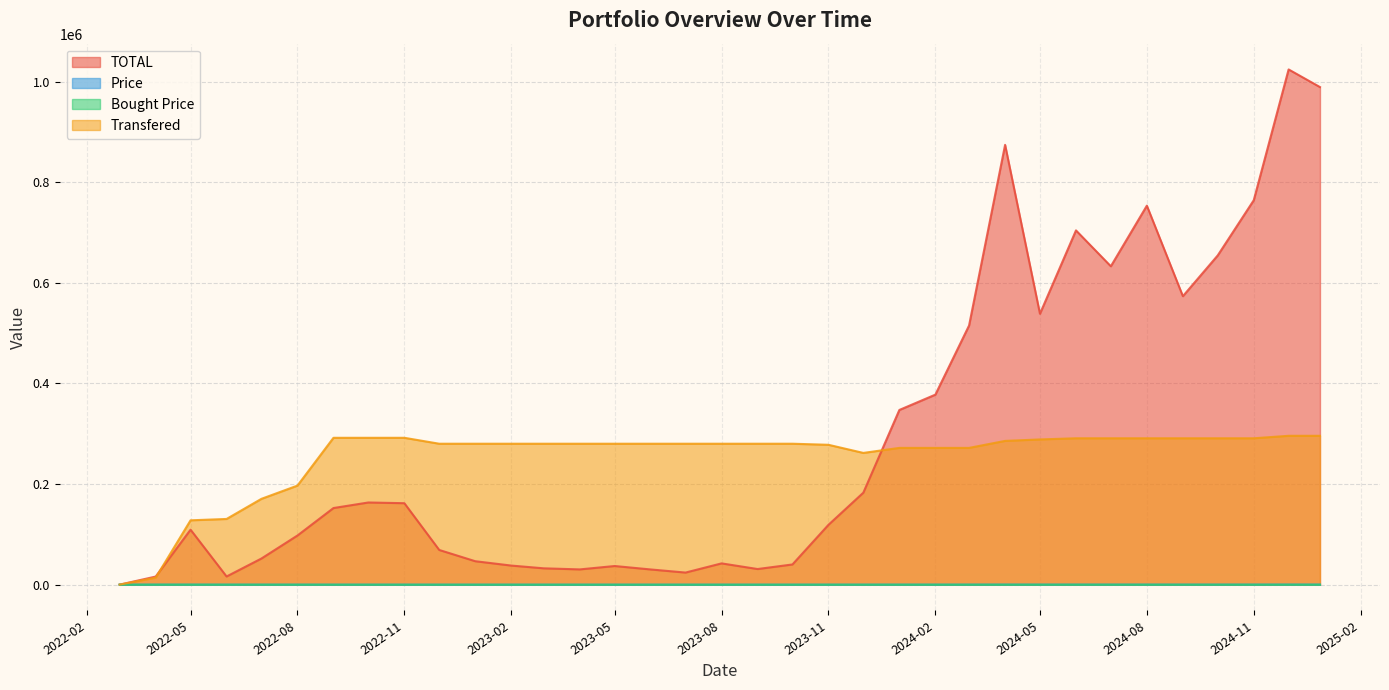

How many data points in Price are above 42?

18